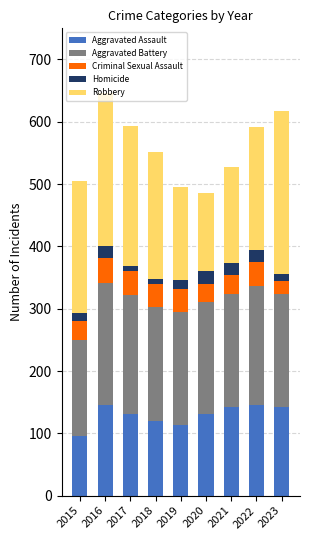

What is the difference between the second highest and minimum values in the Aggravated Assault series?

51